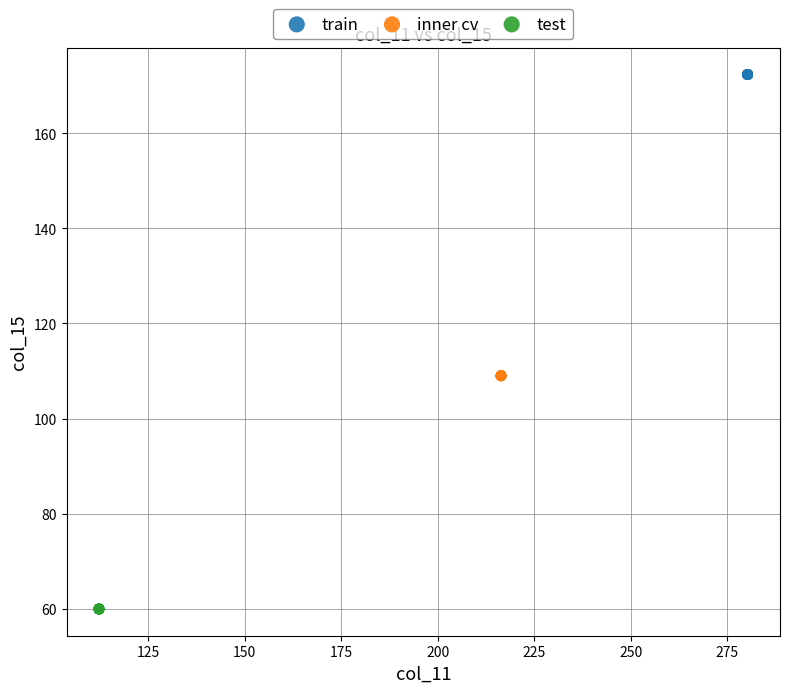

Which series contains the highest Y value?

train